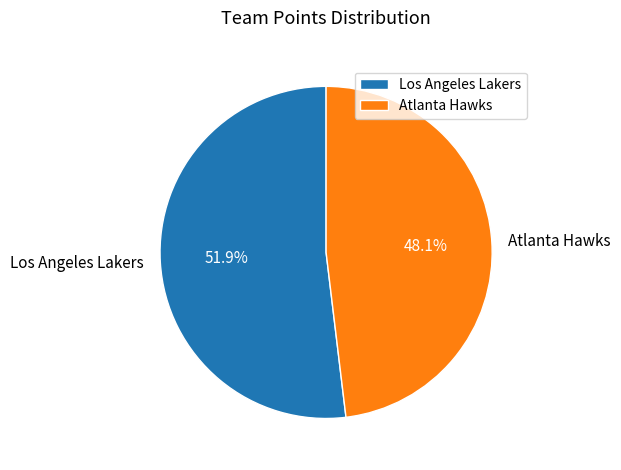

Rank the categories by value from lowest to highest.

Atlanta Hawks, Los Angeles Lakers